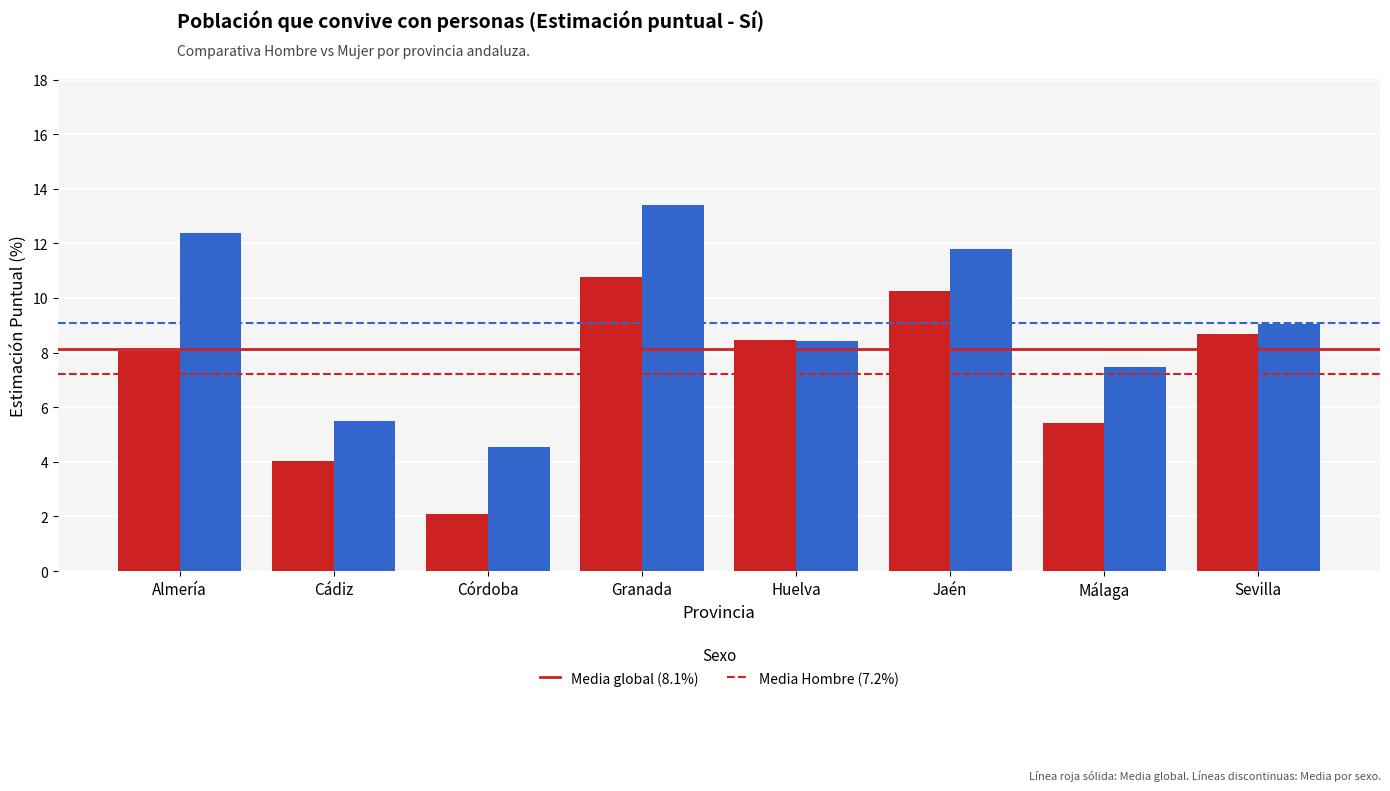

At which category is the sum across all series the highest?

Granada